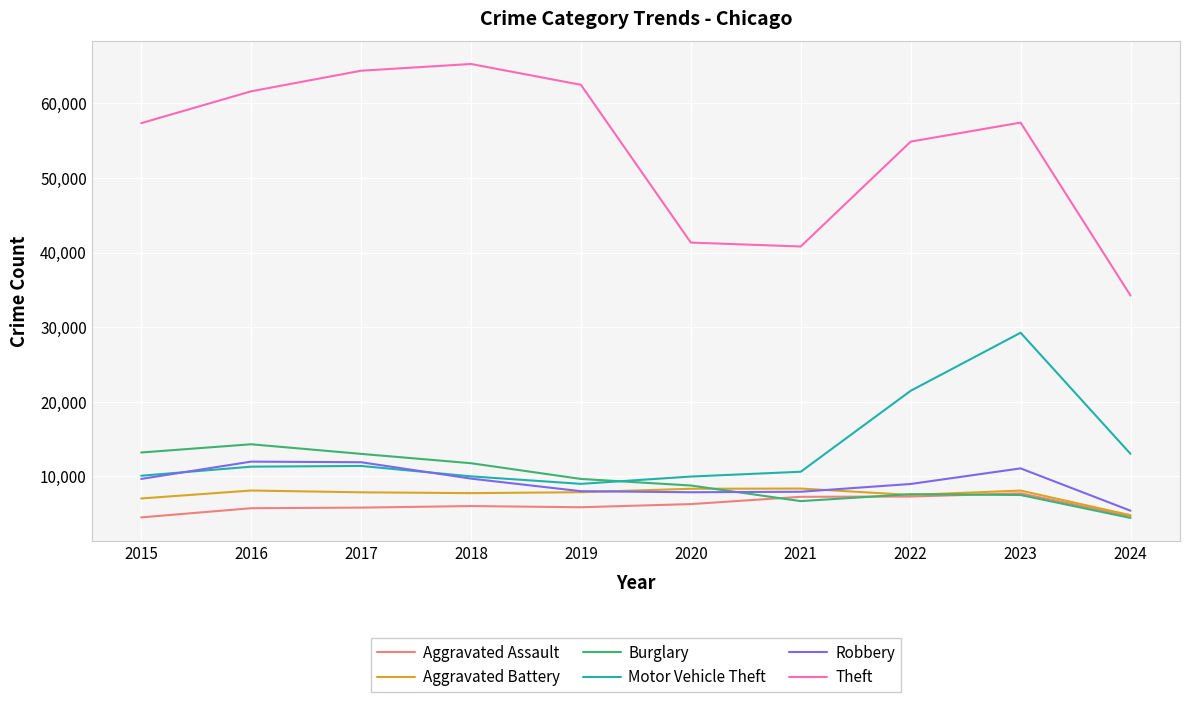

At which label is Motor Vehicle Theft closest to 19111?

2022